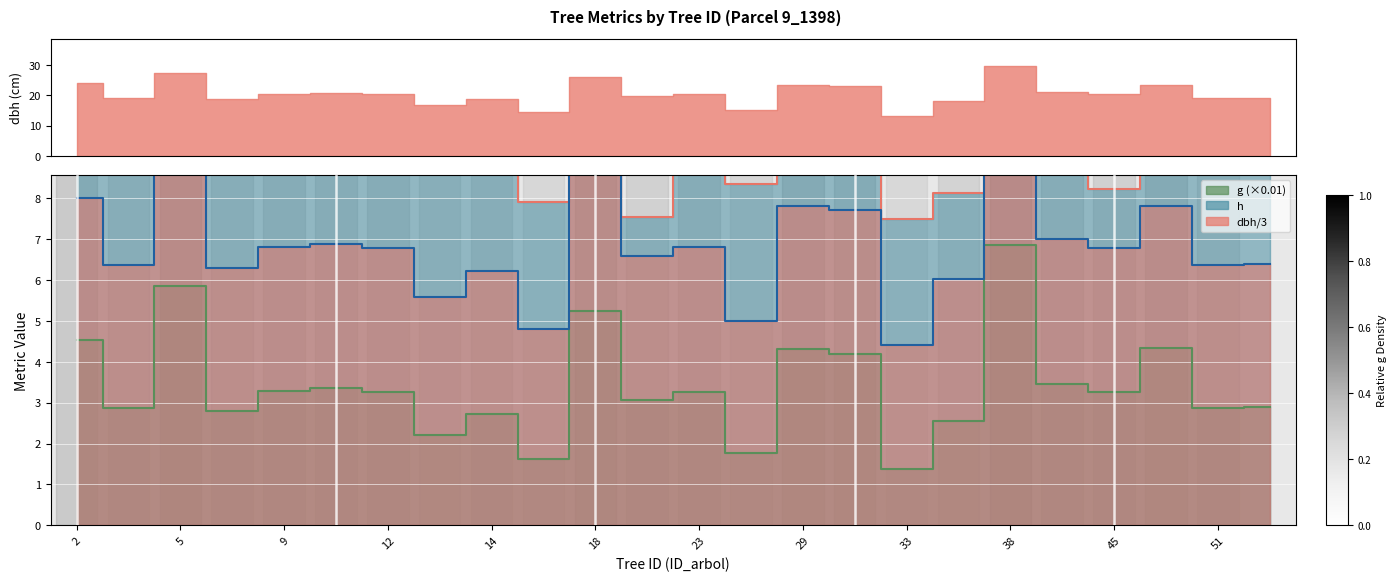

Count the number of data series in this chart.

3